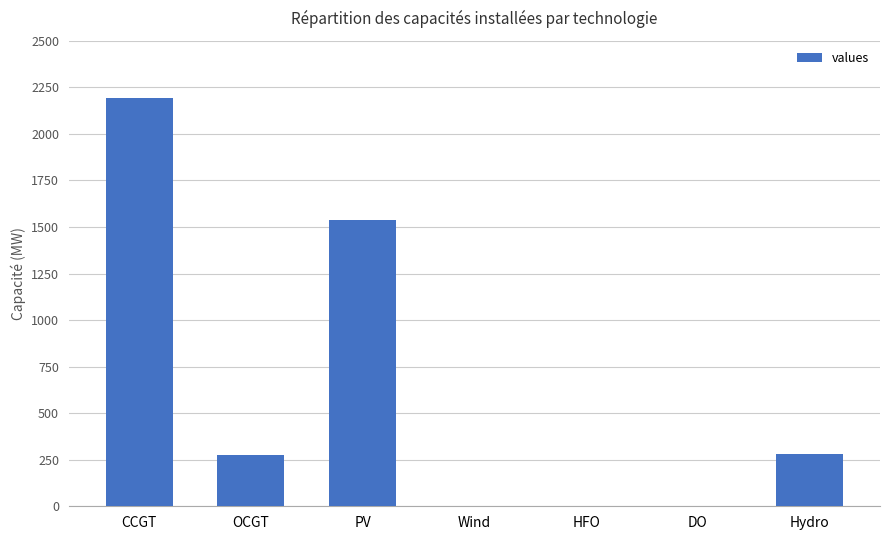

Which category has the highest value across all series?

CCGT